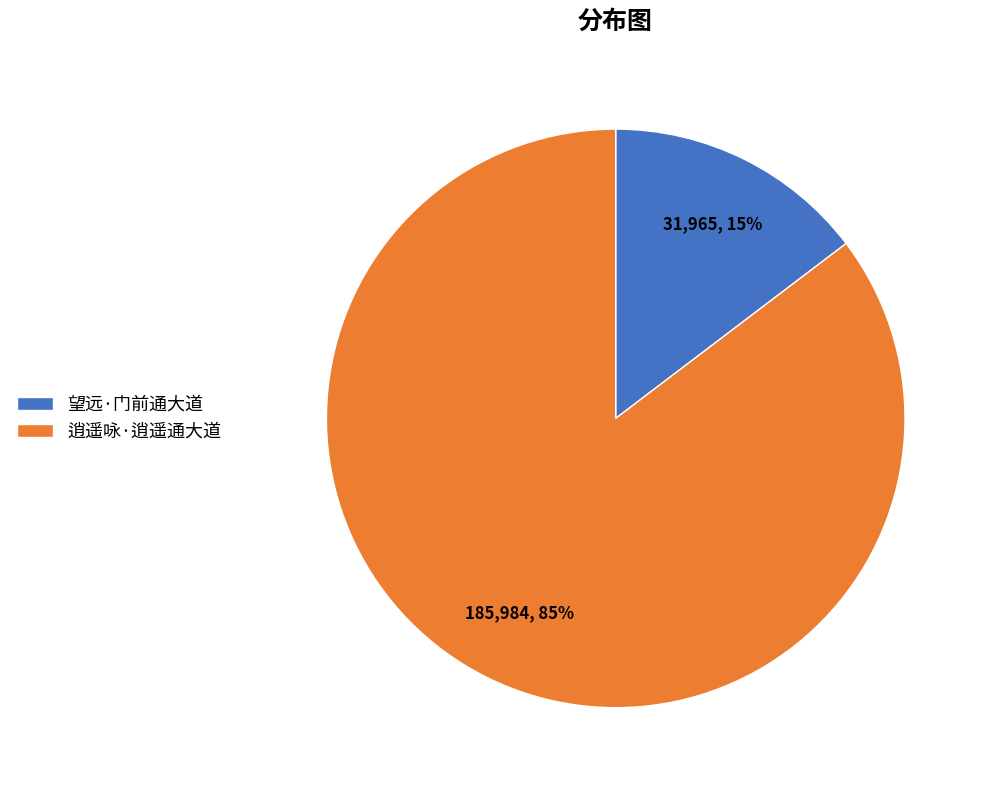

Count the number of slices in the pie.

2